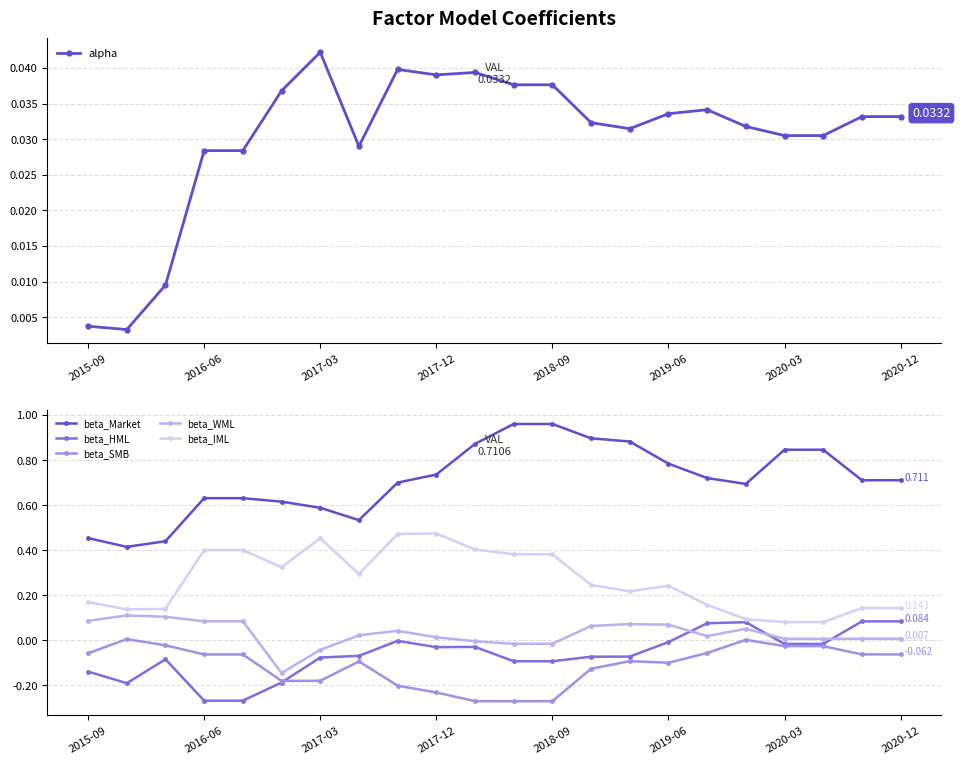

Does the chart display data point markers on the line(s)?

Yes